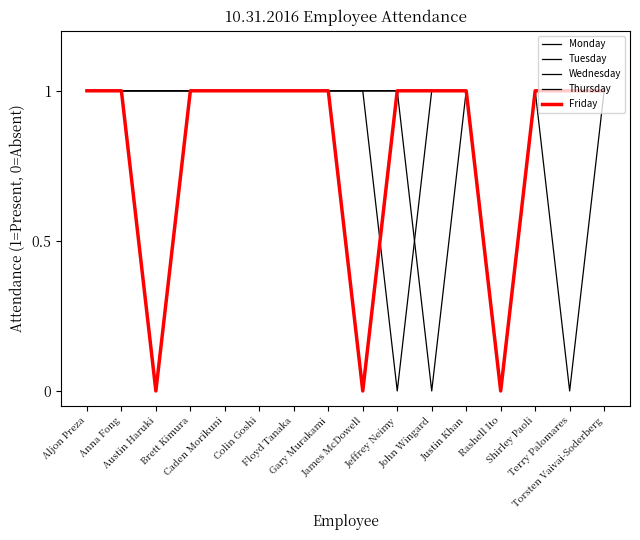

What is the label of the 1st point from the left?

Aljon Preza